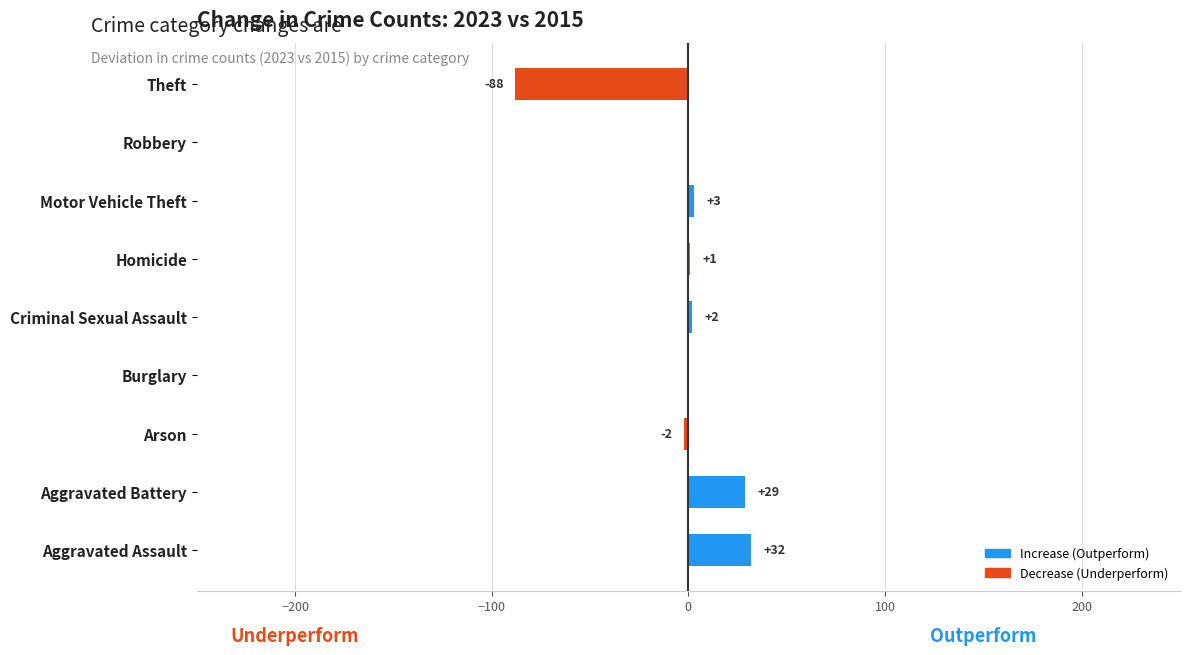

Where is the data nearest to the value -28?

Arson